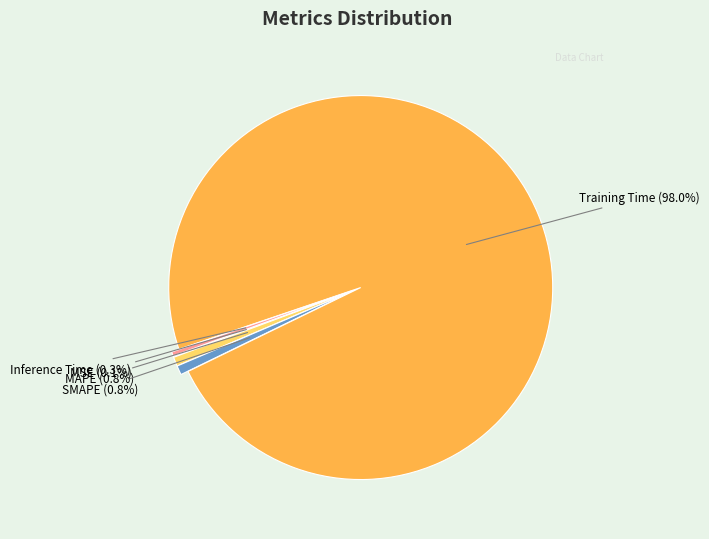

Does any single category account for the majority?

Yes